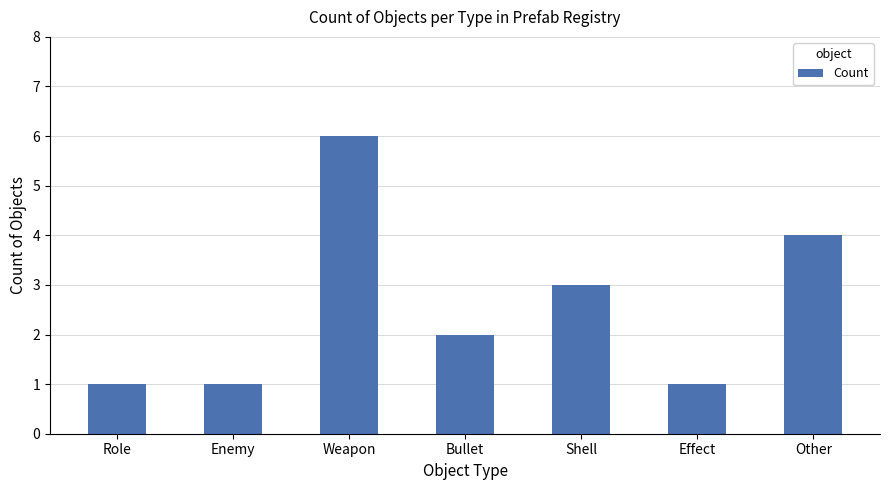

What is the difference between the maximum and minimum values?

5